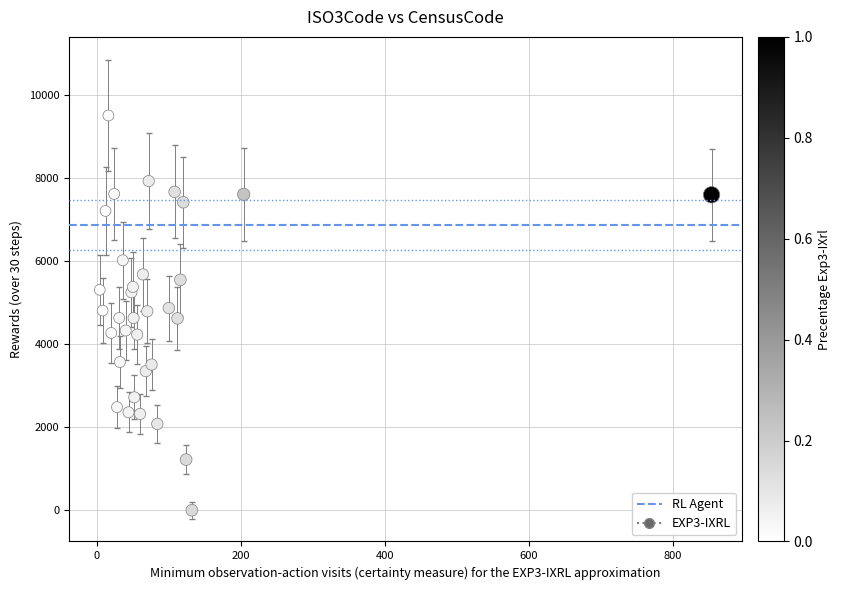

What is the range of X values (max minus min)?

850